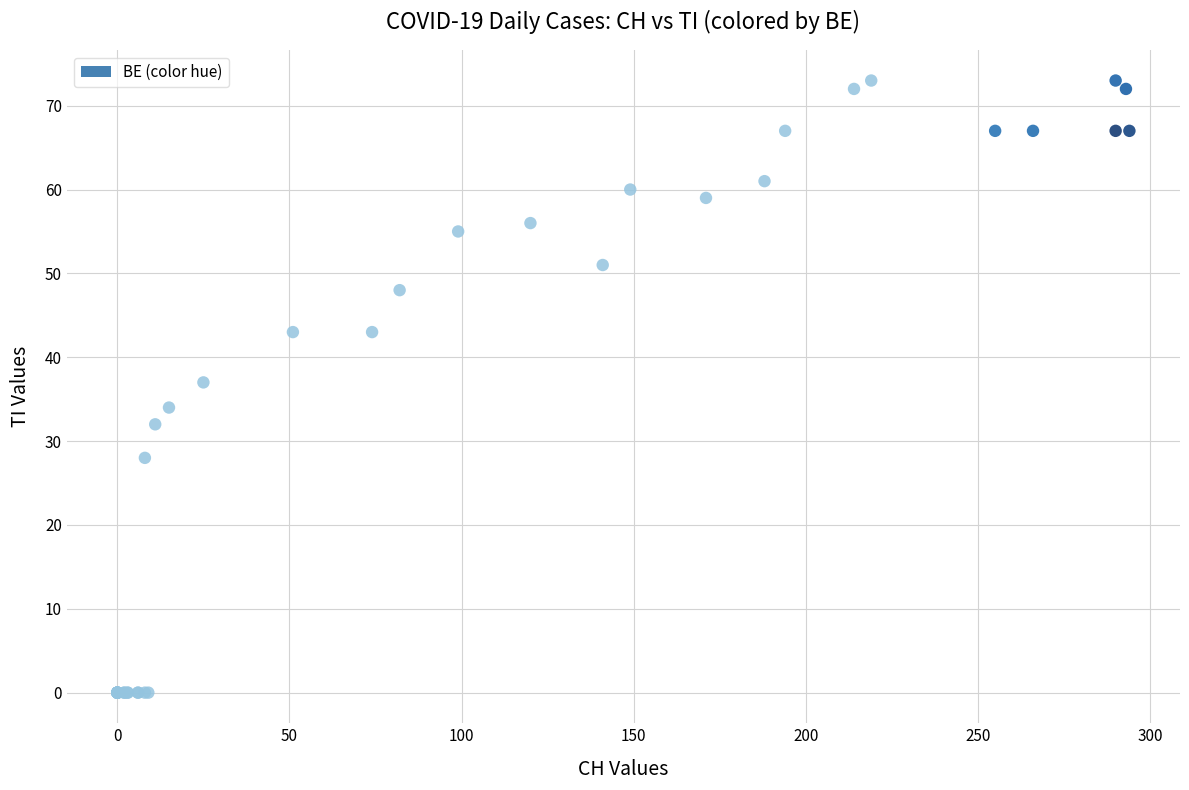

What Y value in the scatter plot is closest to 36?

37